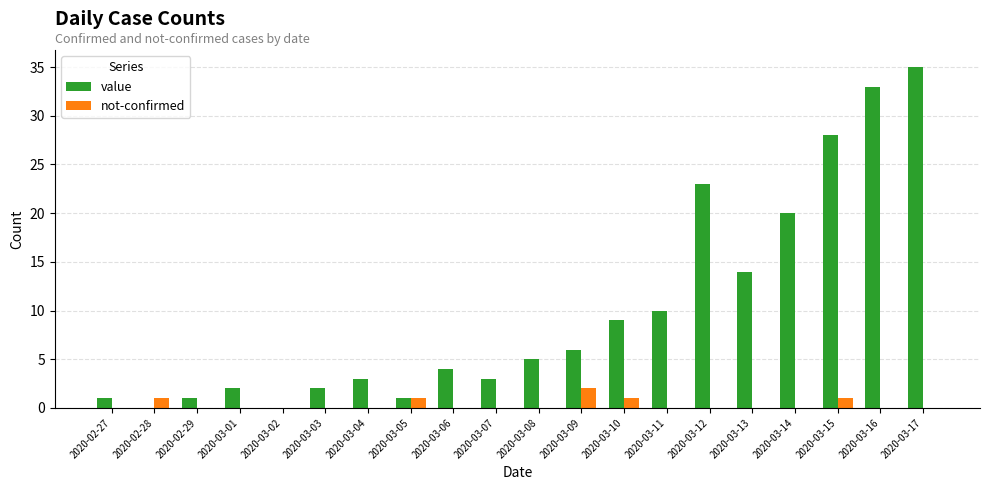

What is the sum of all not-confirmed values?

6